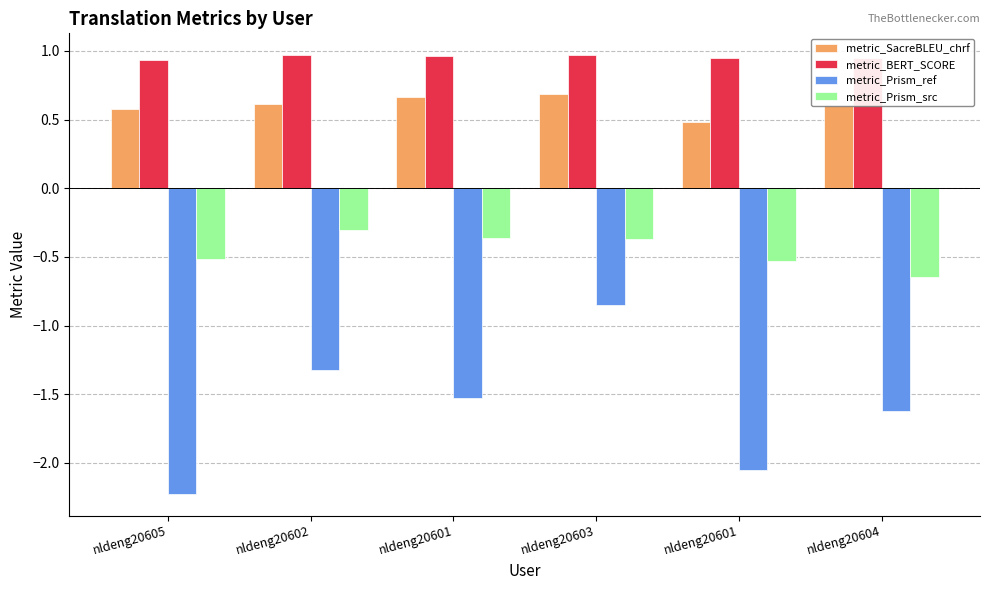

What is the average value of the metric_SacreBLEU_chrf series?

0.6